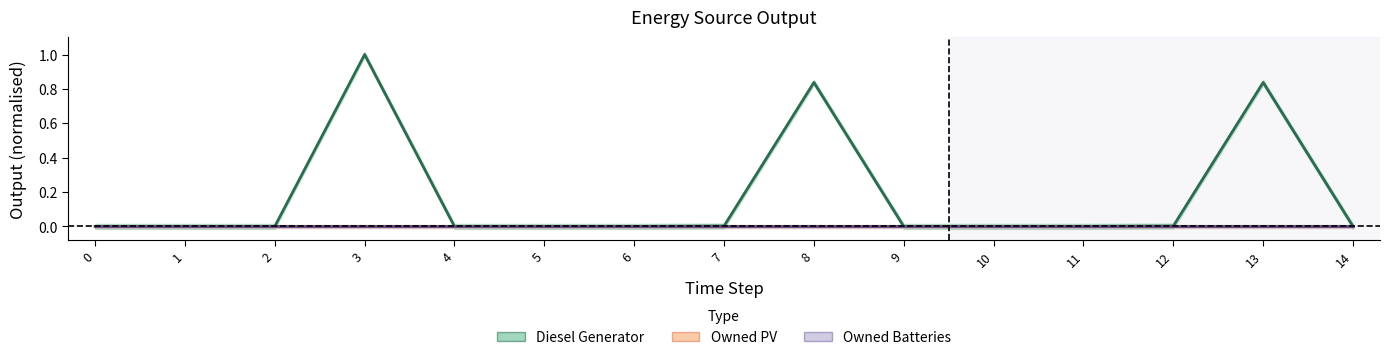

What is the difference between the maximum and minimum values in the Diesel Generator series?

1.0